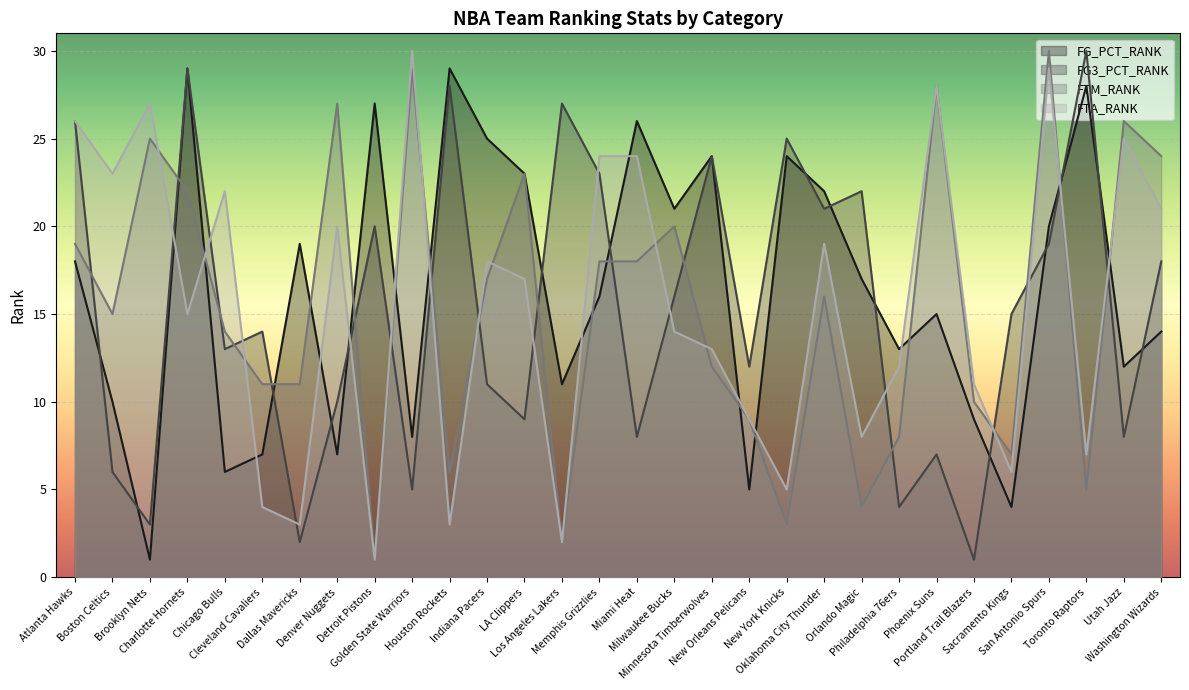

Where do FG3_PCT_RANK and FG_PCT_RANK first cross each other?

Atlanta Hawks and Boston Celtics